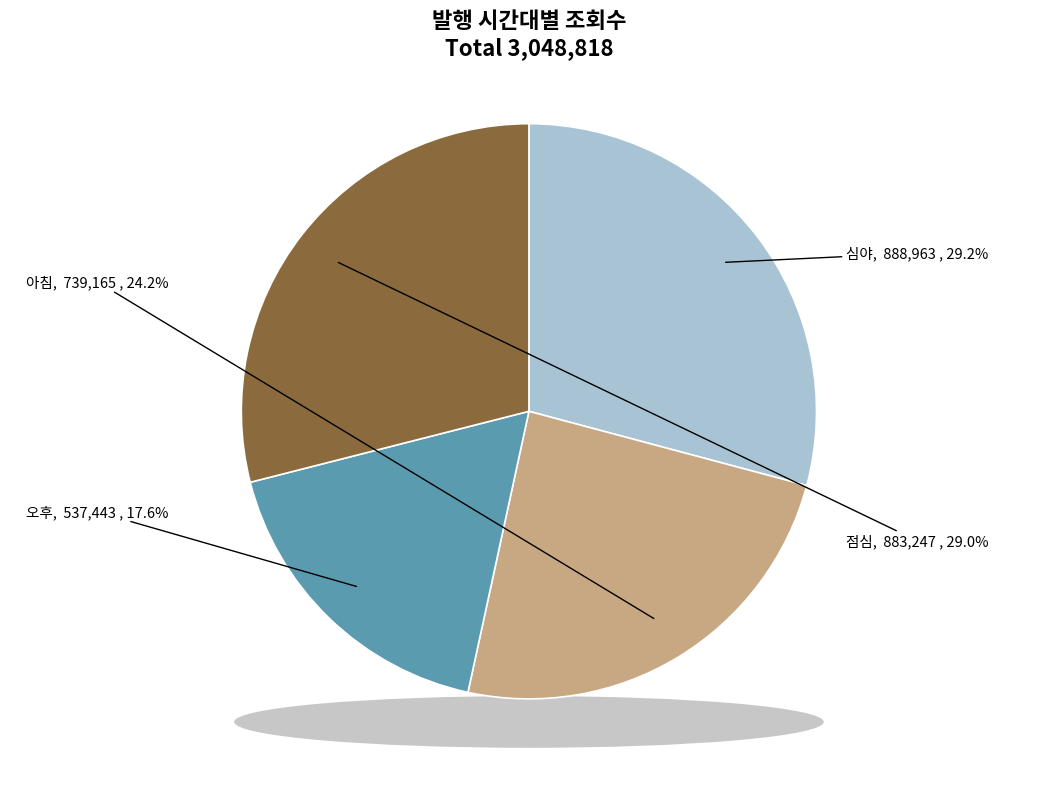

True or false: 심야 accounts for 29% of the total.

True